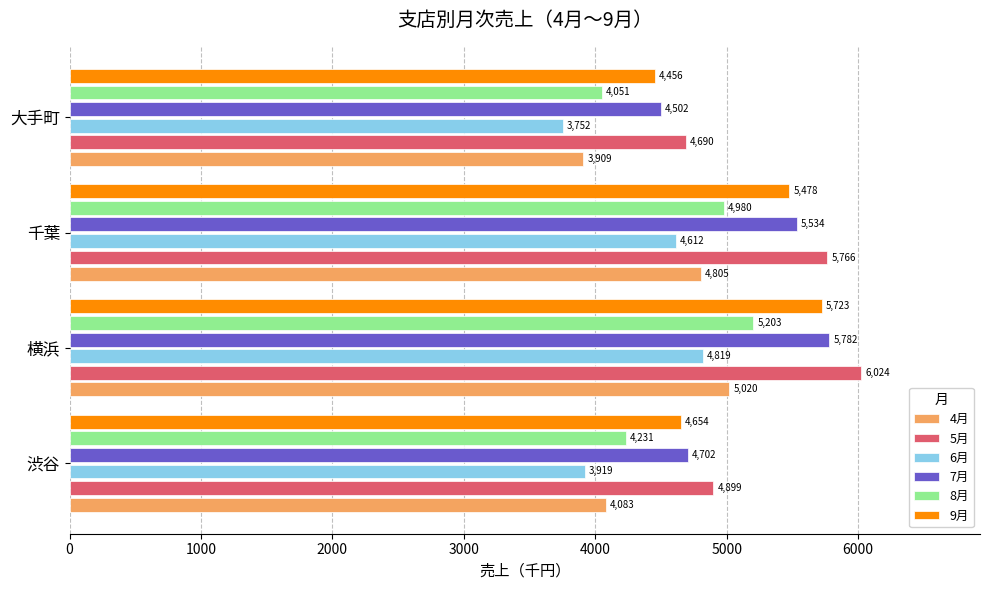

What is the total value across all series at 横浜?

32571